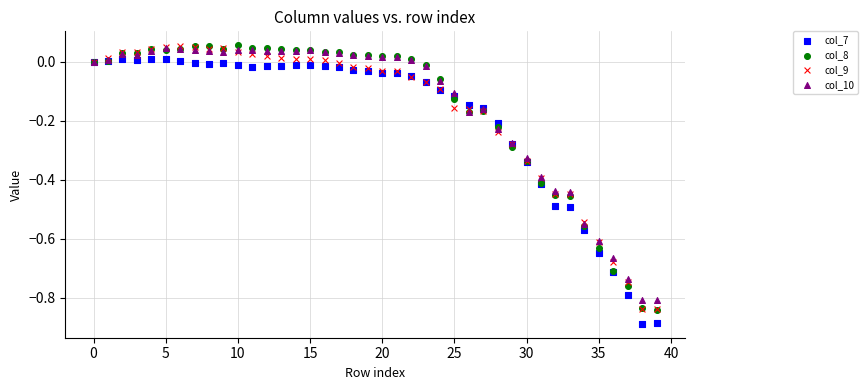

Which series contains the lowest Y value?

col_7